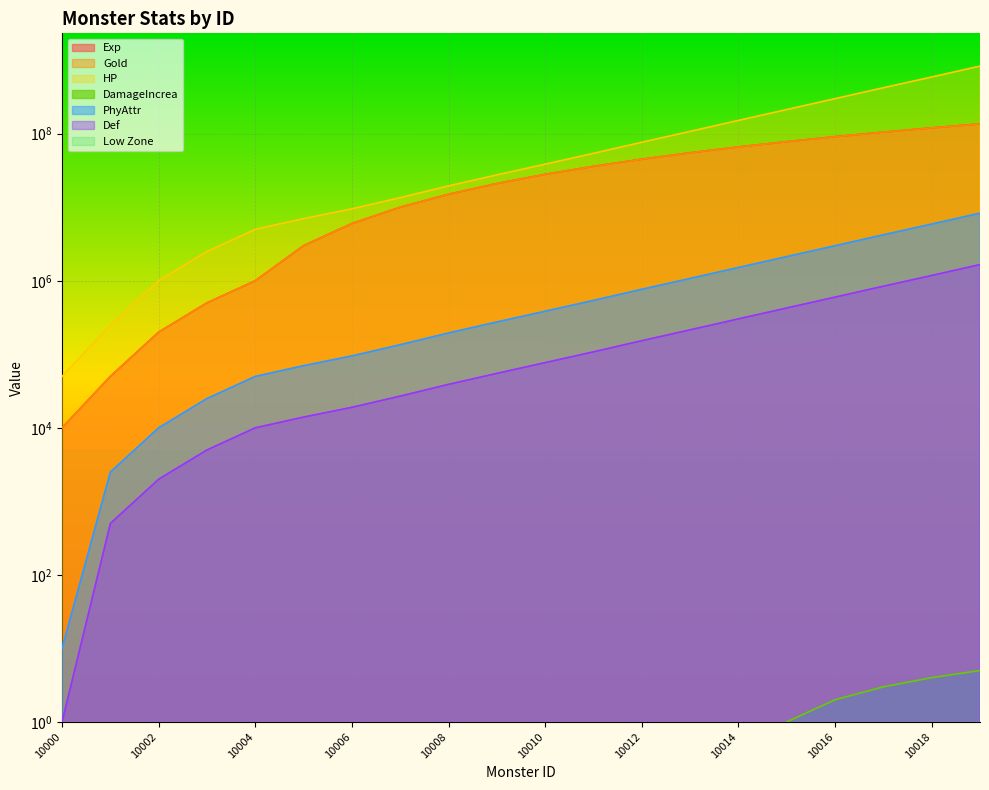

What is the greatest value displayed?

830000000